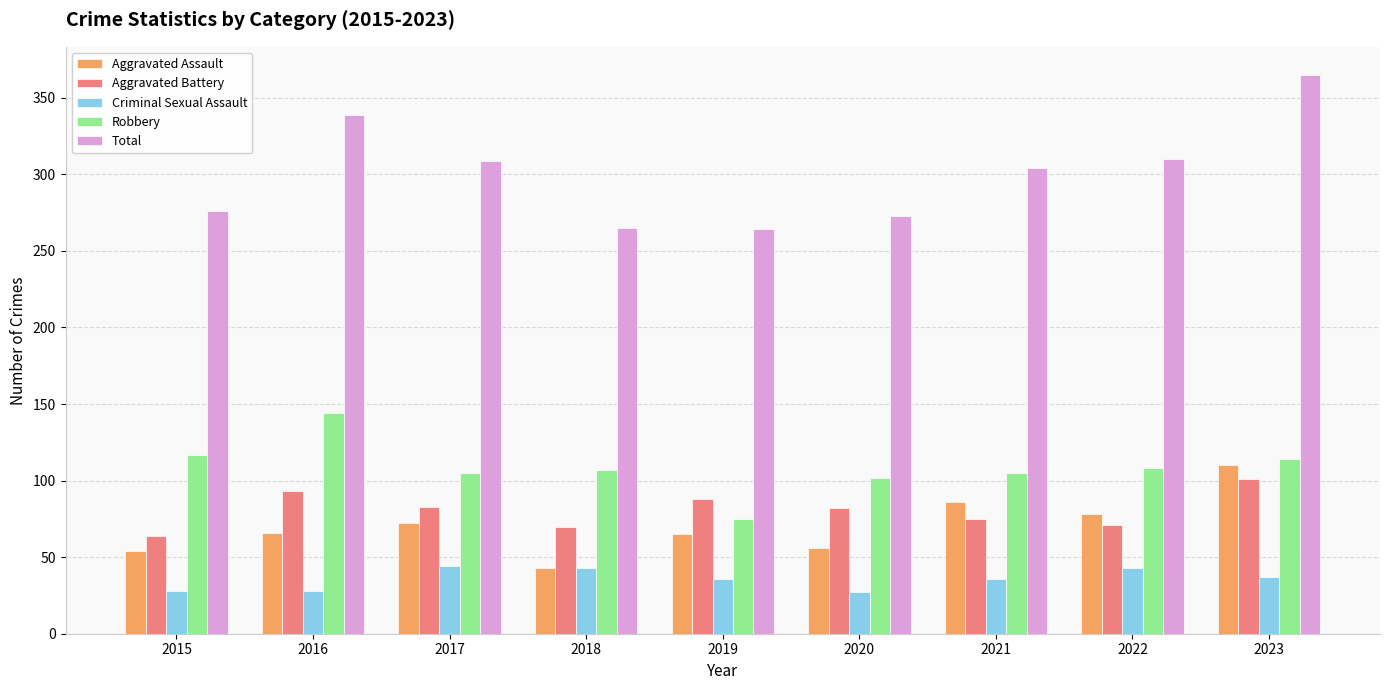

What are all the series names shown in the legend?

Aggravated Assault, Aggravated Battery, Criminal Sexual Assault, Robbery, Total